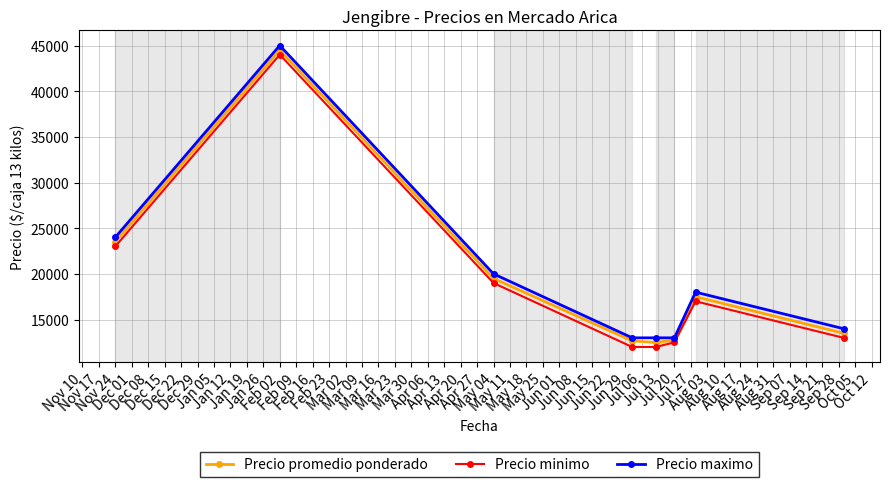

What is the maximum value for Precio promedio ponderado?

44500